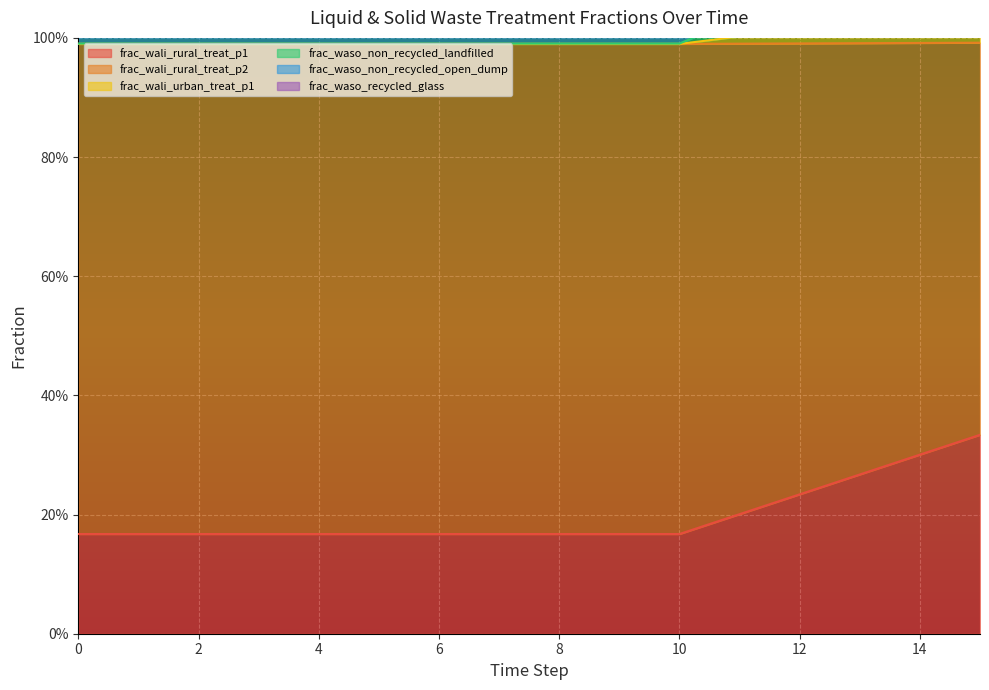

True or false: frac_wali_urban_treat_p1 has a value of 1.0 at 7.

True